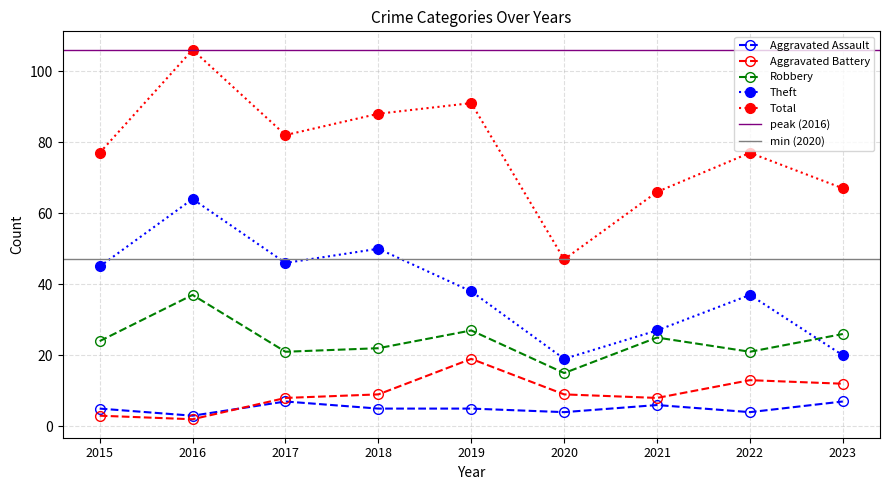

What is the difference between the Total values at 2018 and 2016?

18